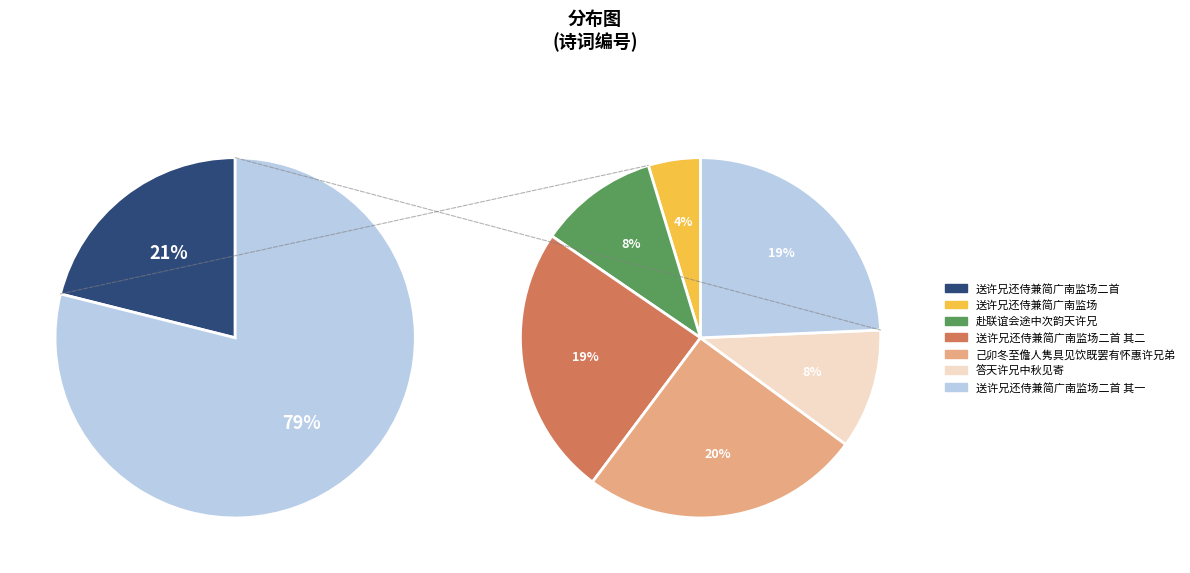

Between 送许兄还侍兼简广南监场 and 己卯冬至儋人隽具见饮既罢有怀惠许兄弟, which is larger?

己卯冬至儋人隽具见饮既罢有怀惠许兄弟